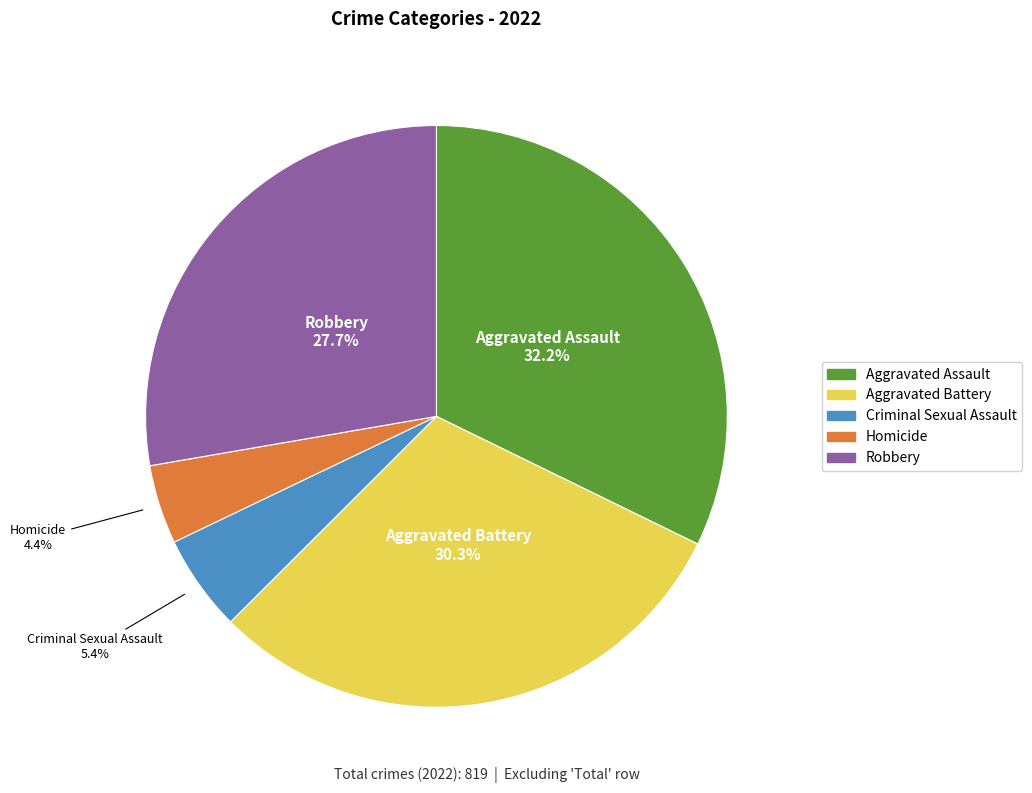

Is there a majority slice in this chart?

No